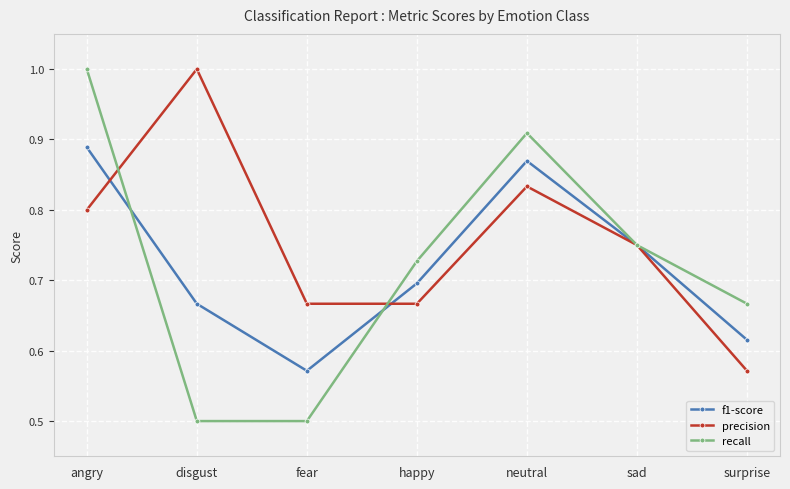

What is the sum of the f1-score values at disgust and angry?

1.6